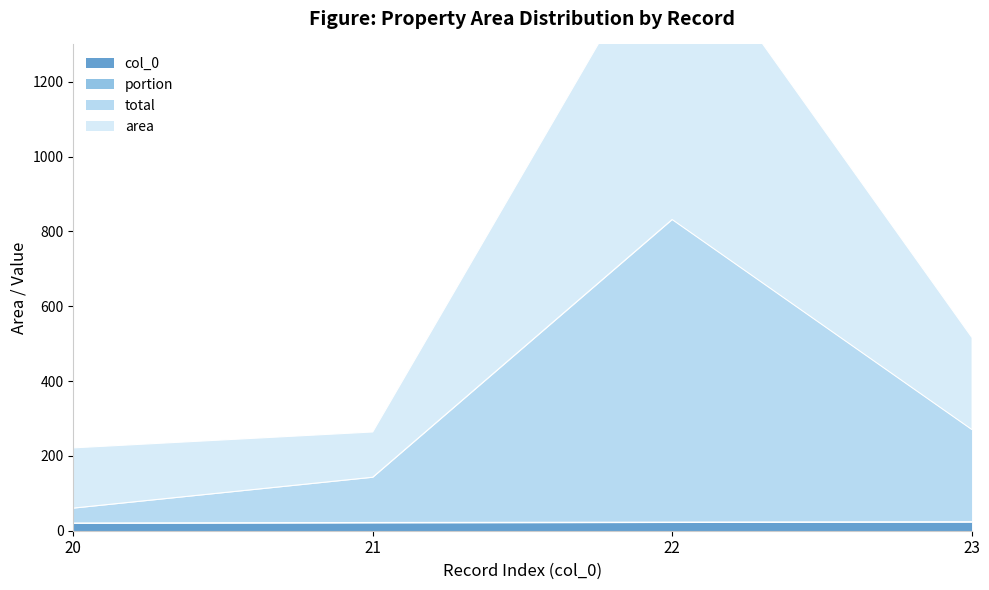

How many values in the total series exceed 271?

1